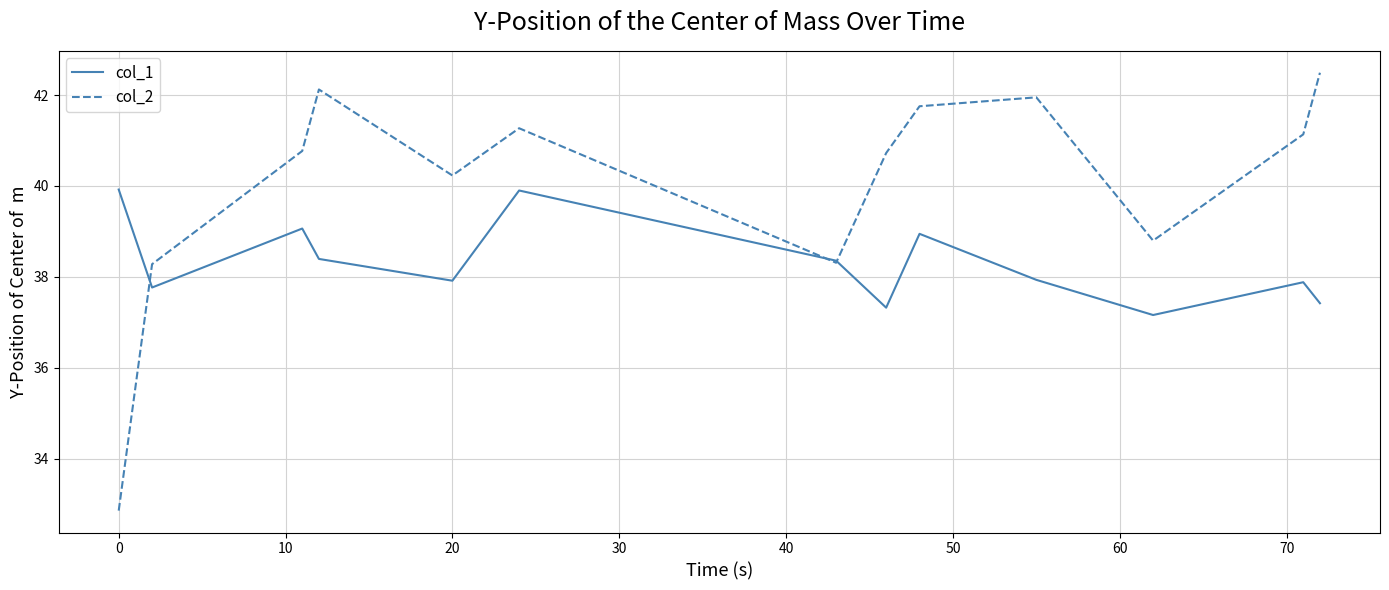

Which series has the largest total across all categories?

col_2